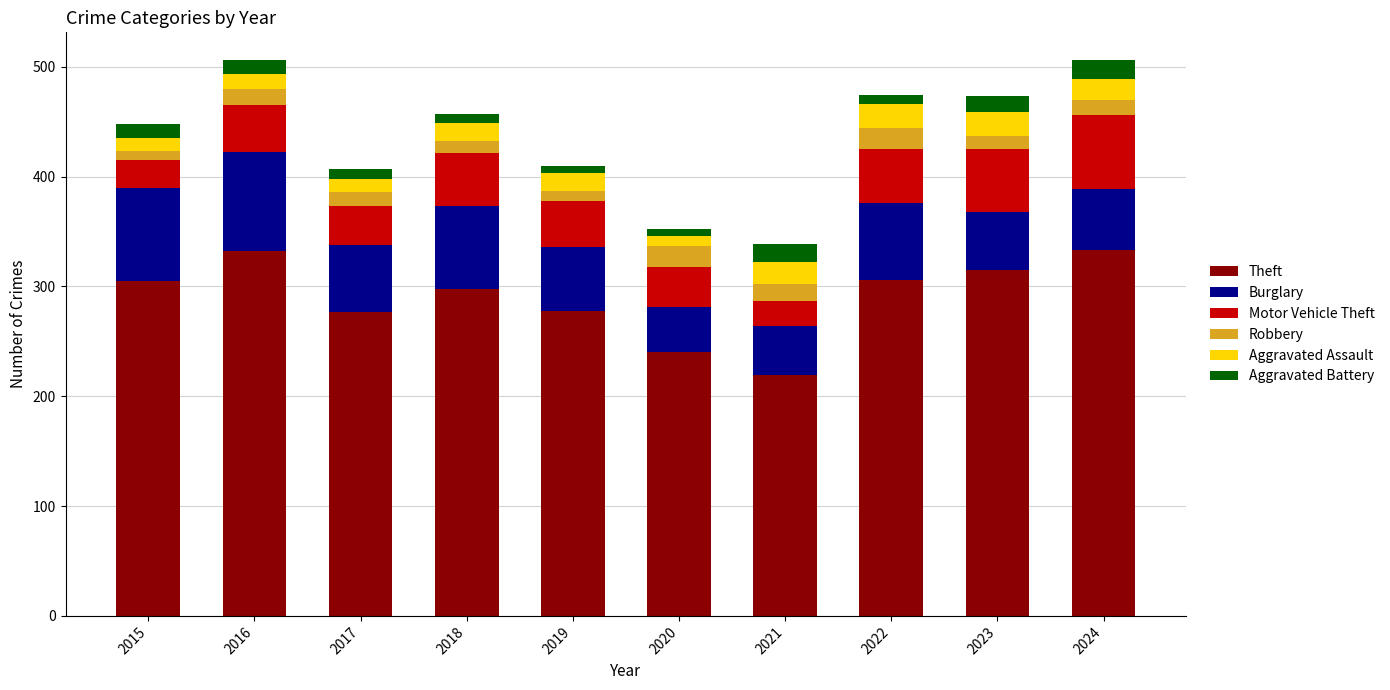

What is the total value across all series at 2016?

506